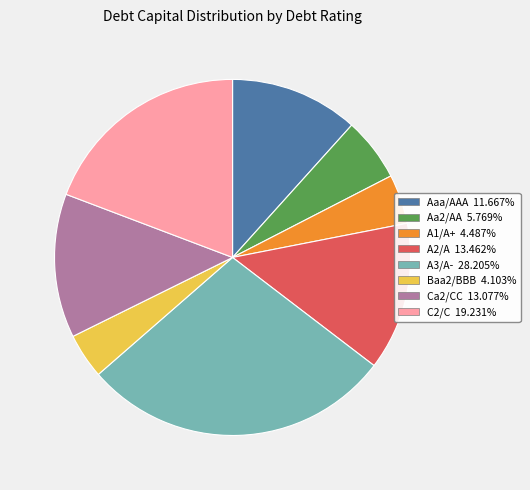

How many segments does this pie chart have?

8